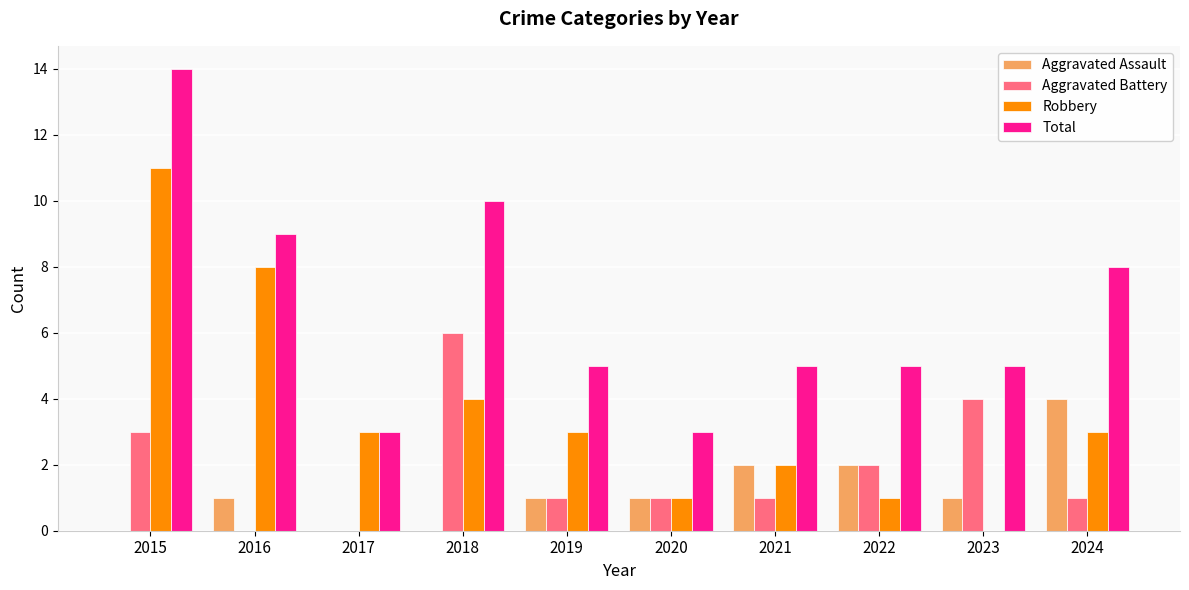

What is the difference between the Aggravated Battery values at 2016 and 2021?

1